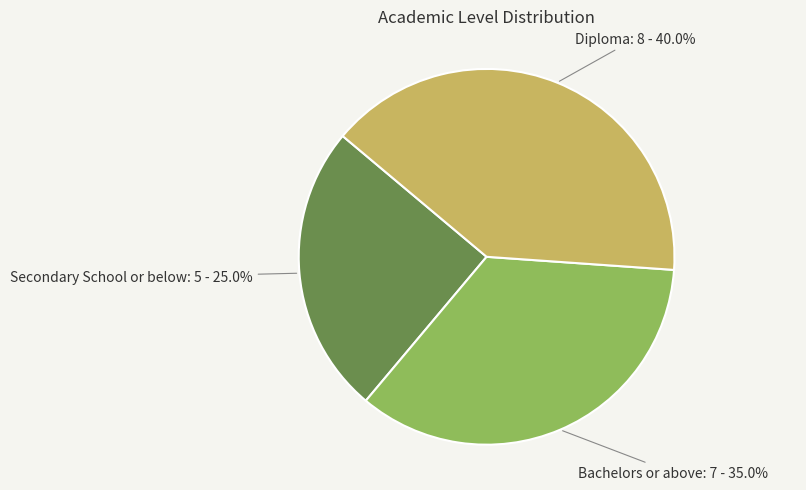

Which slice is the largest?

Diploma